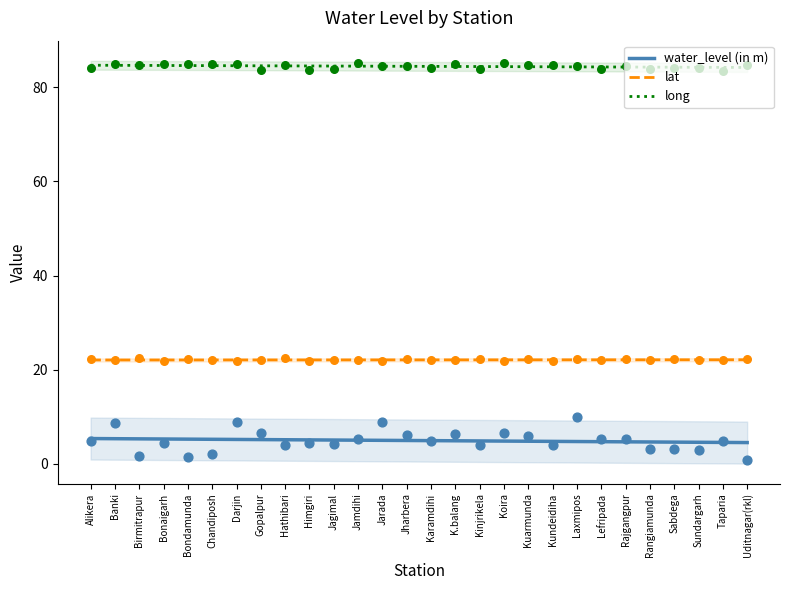

What are all the series names shown in the legend?

water_level (in m), lat, long